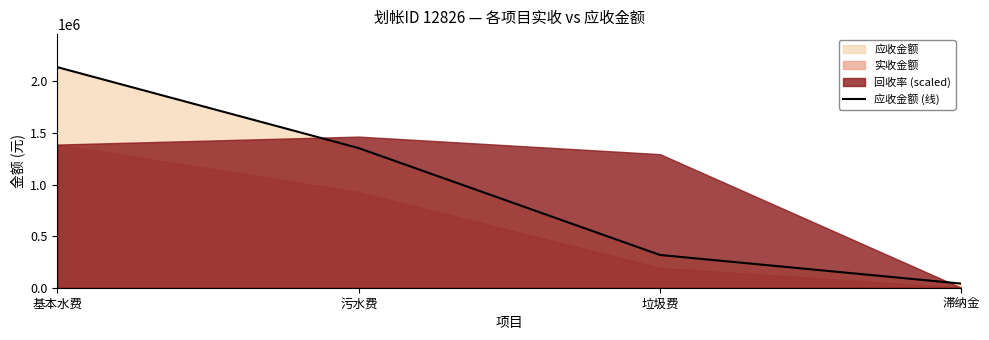

What is the approximate value at 垃圾费?

317416.0